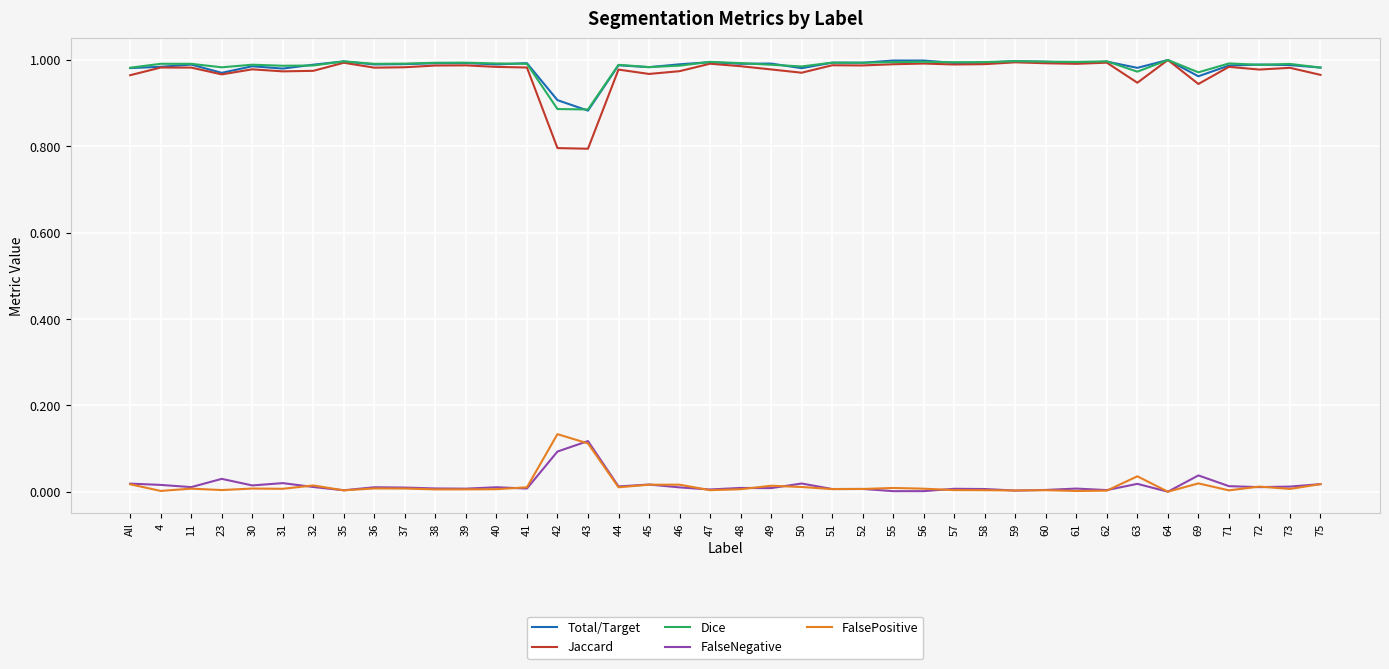

True or false: Jaccard and FalseNegative intersect in this chart.

False